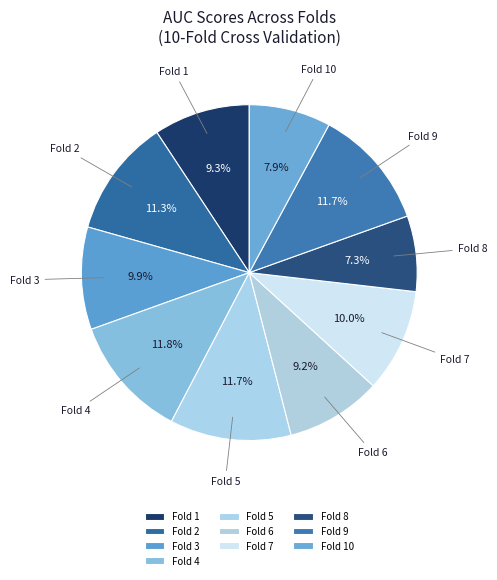

To the nearest percent, what is the combined percentage of Fold 3 and Fold 10?

18%